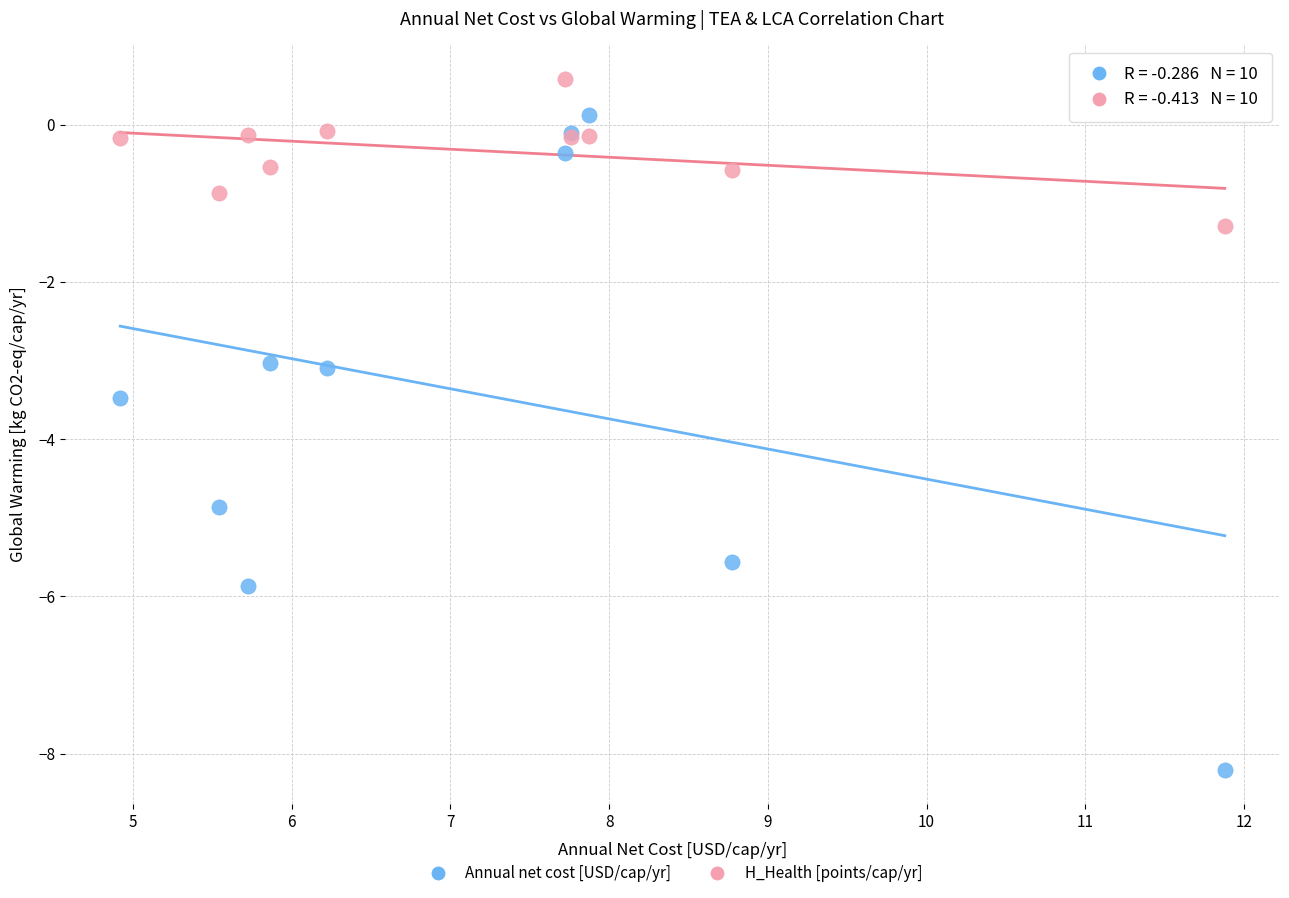

Which series contains the lowest Y value?

Annual net cost [USD/cap/yr]